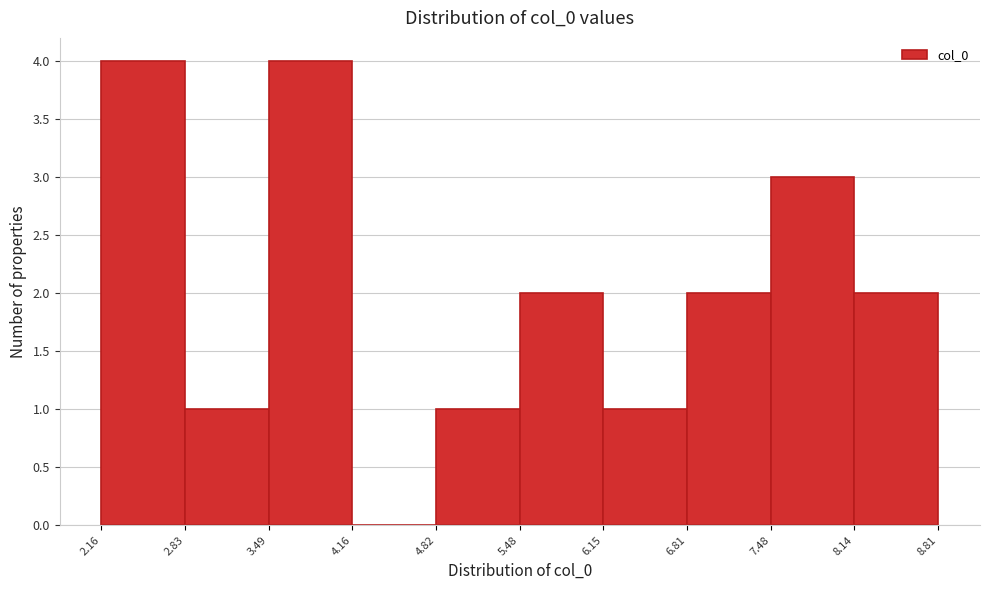

Reading left to right, transcribe this chart: for each bar, give the range it covers on the x-axis and its height. The values are not printed on the chart, so give them approximately, as read against the axis.

2.16 to 2.83: 4
2.83 to 3.49: 1
3.49 to 4.16: 4
4.16 to 4.82: 0
4.82 to 5.48: 1
5.48 to 6.15: 2
6.15 to 6.81: 1
6.81 to 7.48: 2
7.48 to 8.14: 3
8.14 to 8.81: 2